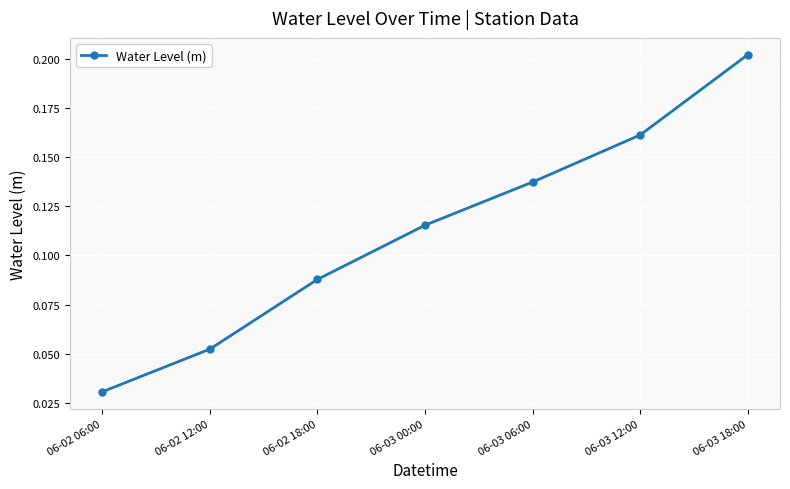

What position from the left is 06-03 12:00?

6